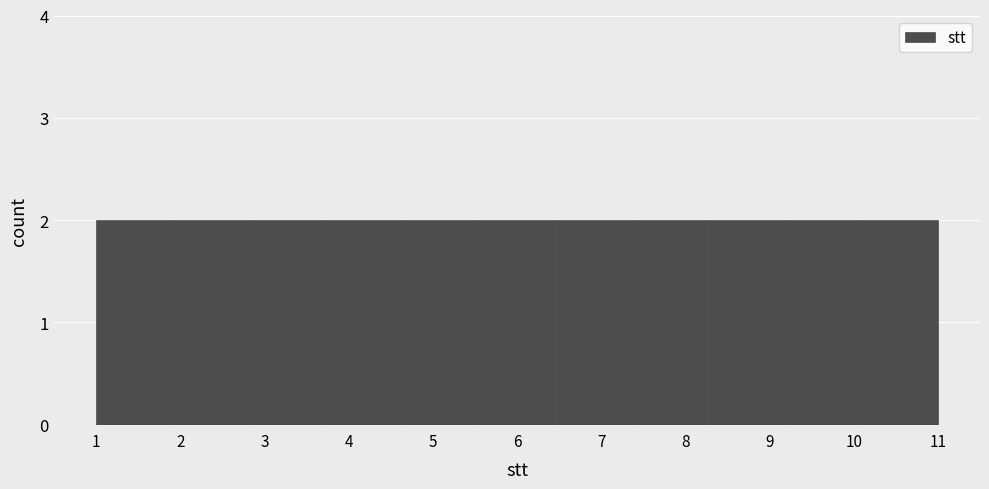

Reading left to right, transcribe this chart: for each bar, give the range it covers on the x-axis and its height. Neither the bar edges nor the heights are printed on the chart, so give them approximately, as read against the axes.

1.0 to 1.9: 2
1.9 to 2.8: 2
2.8 to 3.7: 2
3.7 to 4.6: 2
4.6 to 5.5: 2
5.5 to 6.5: 2
6.5 to 7.4: 2
7.4 to 8.3: 2
8.3 to 9.2: 2
9.2 to 10.1: 2
10.1 to 11.0: 2